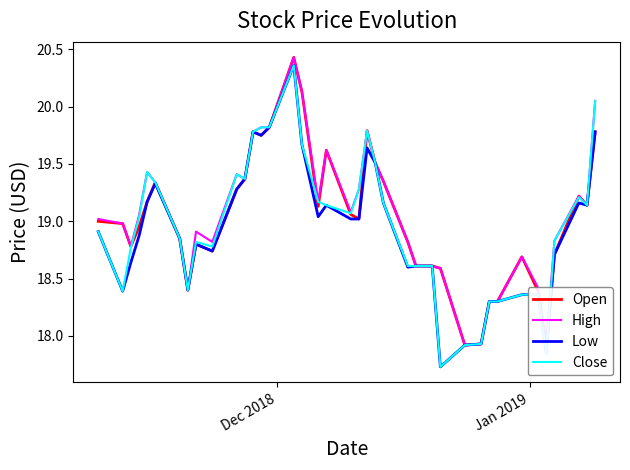

How many interior local valleys does the Close series have?

8